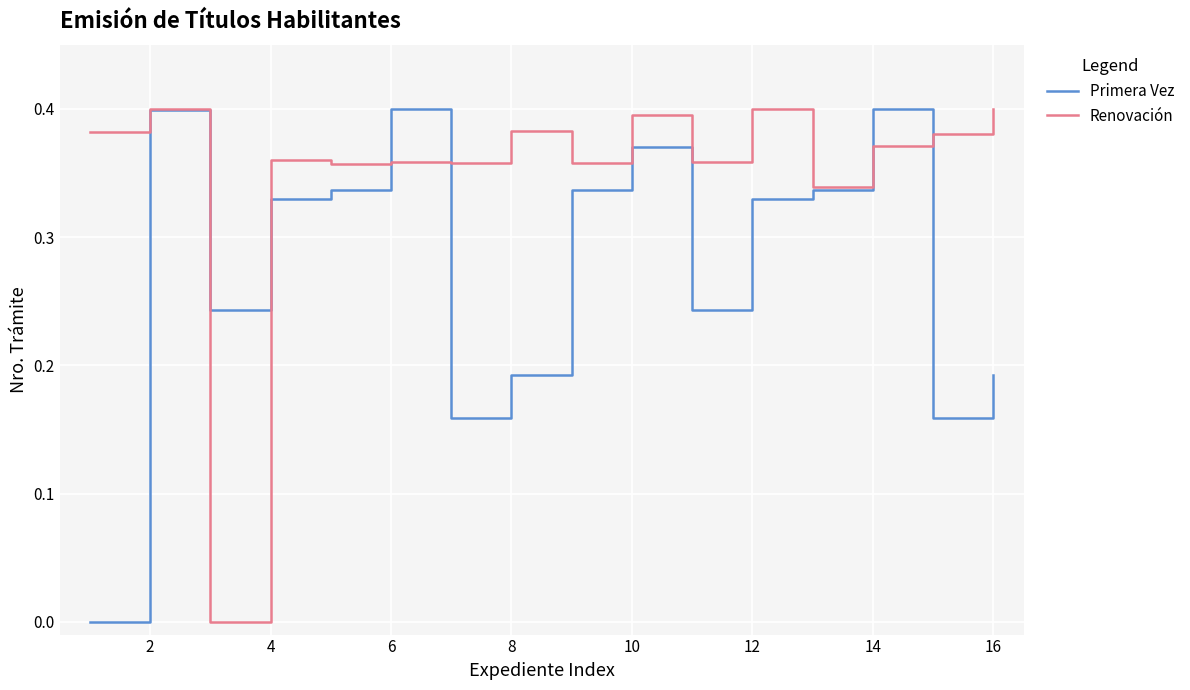

How many Renovación values are between 0 and 1?

16